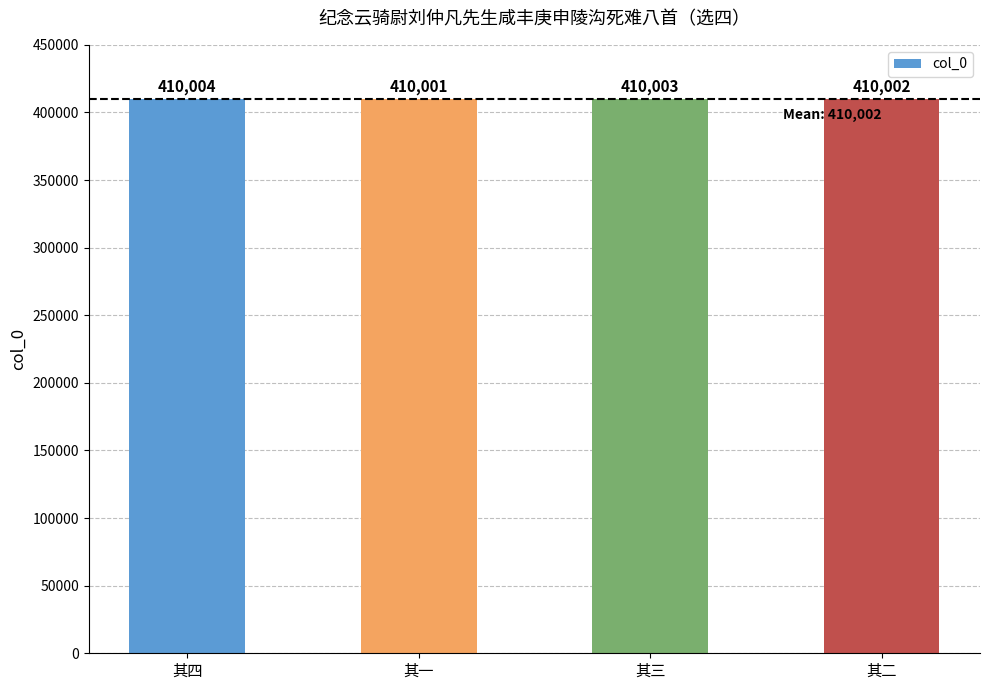

Rank the categories by value from highest to lowest.

其四, 其三, 其二, 其一